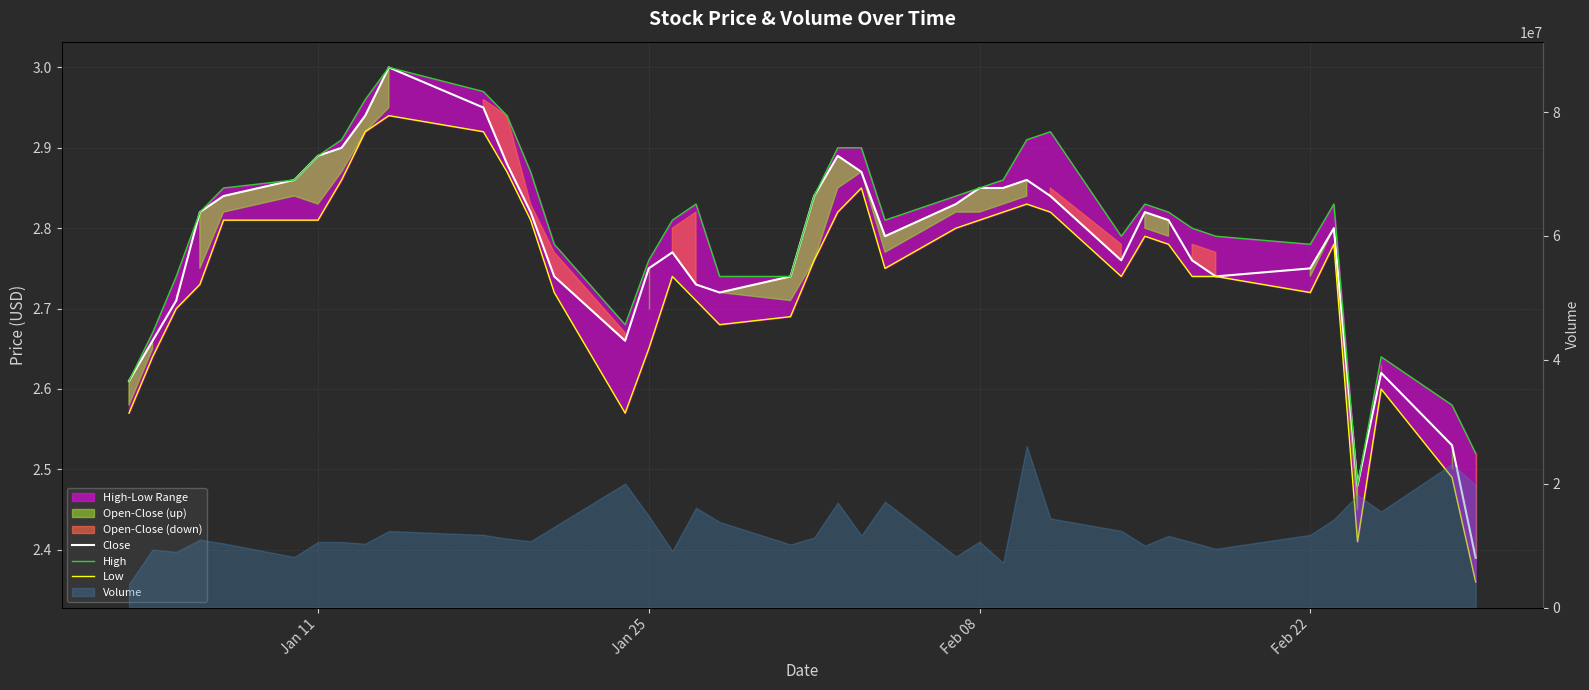

In Close, how many points are higher than both neighbors (excluding endpoints)?

7